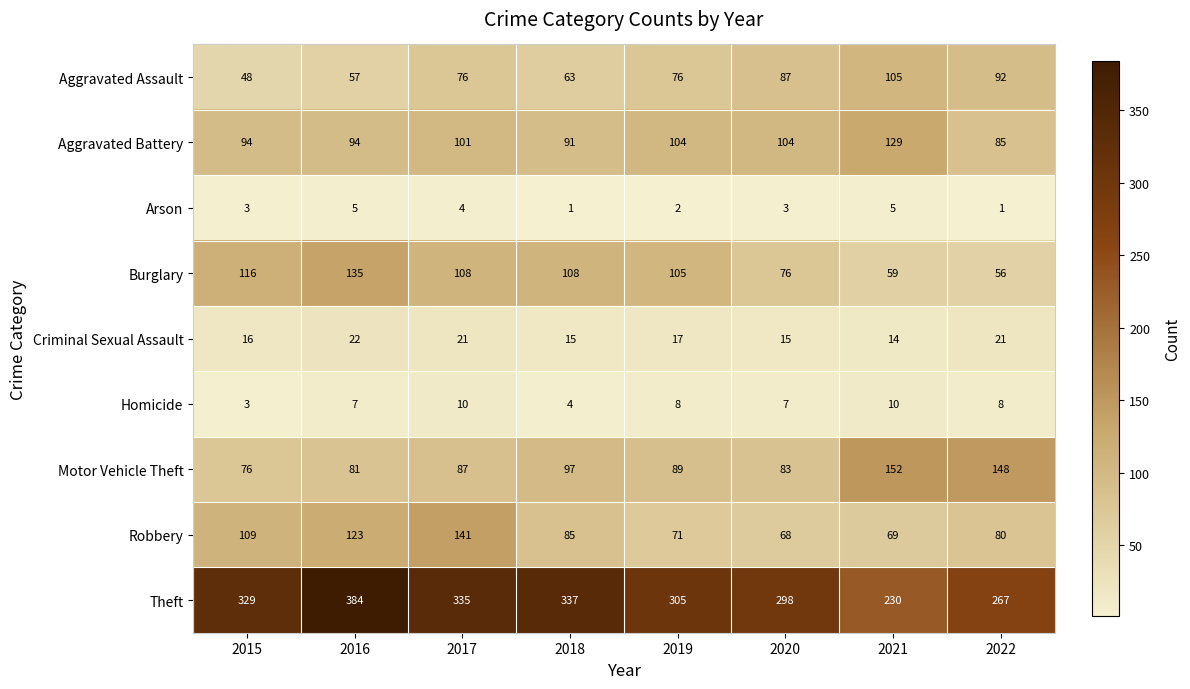

At how many categories does at least one series exceed 153?

8